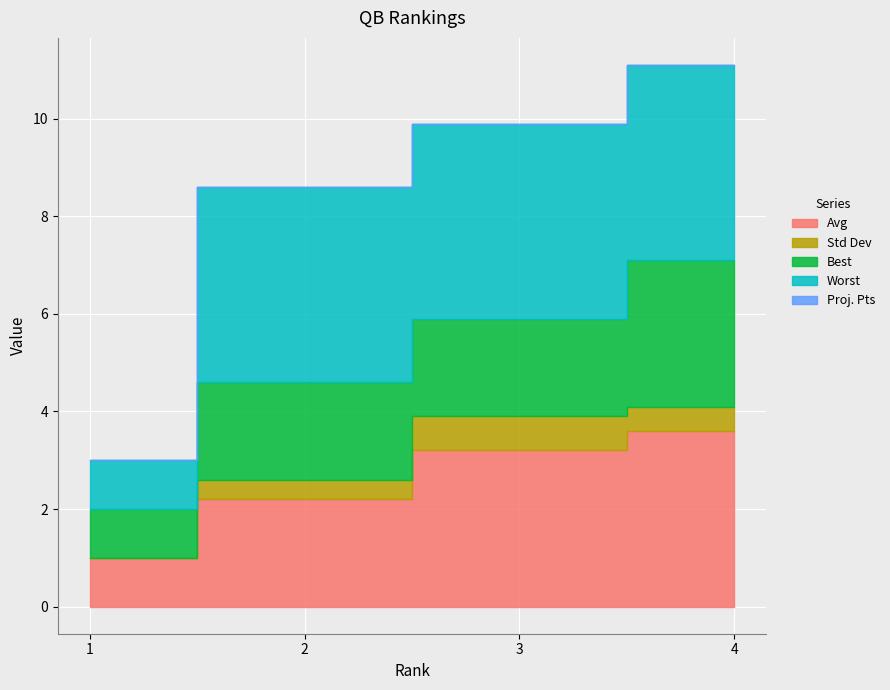

The value of Std Dev at 2 is 0.3. True or false?

False